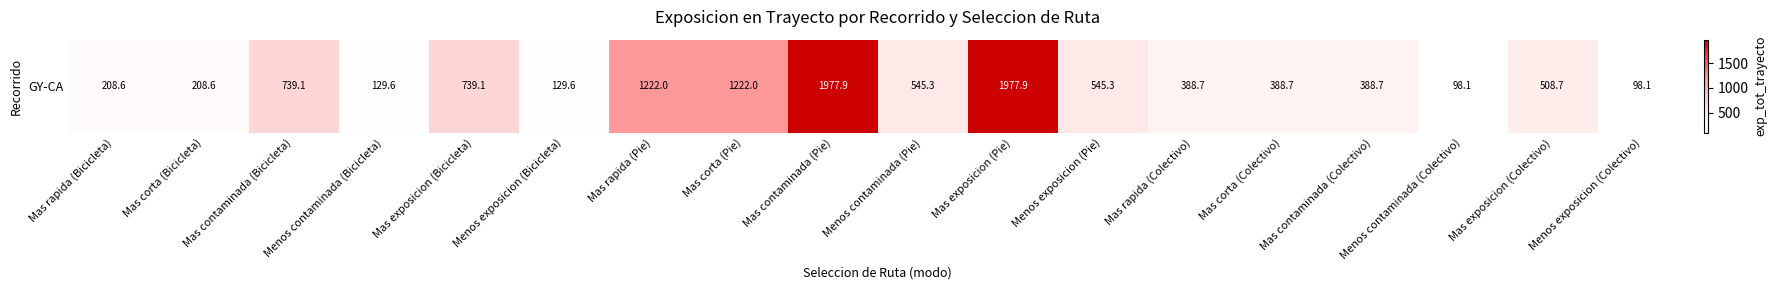

What is the difference between the values at Menos contaminada (Colectivo) and Mas exposicion (Colectivo)?

410.6